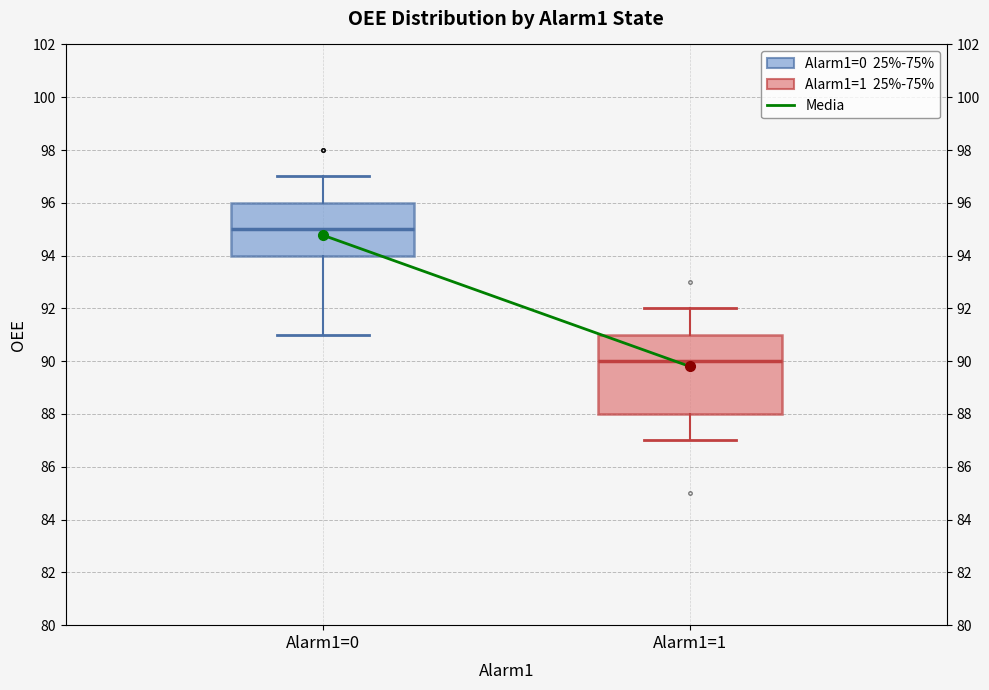

Which box's median line is the highest?

Alarm1=0